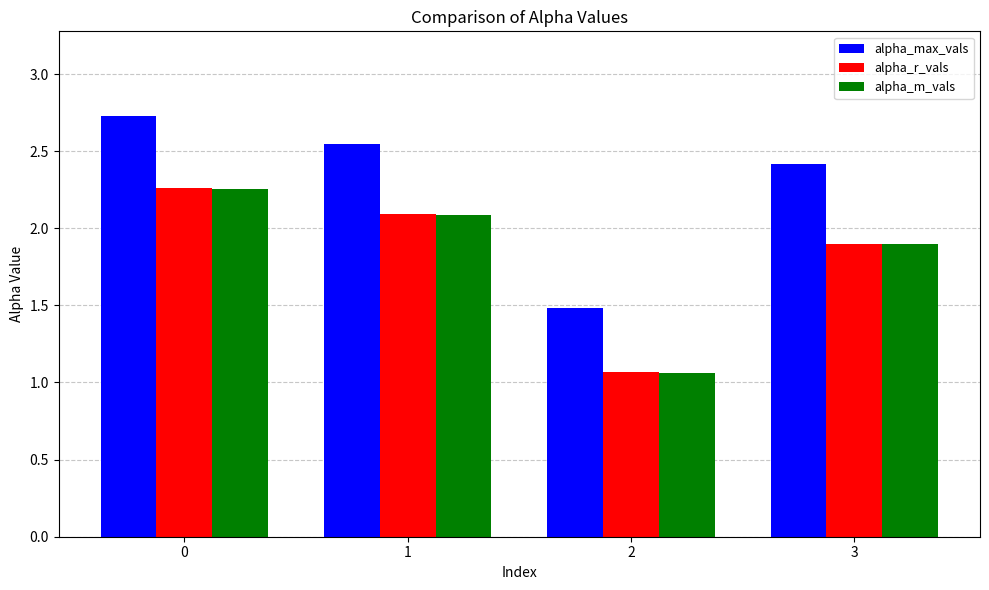

What is the sum of all alpha_m_vals values?

7.3